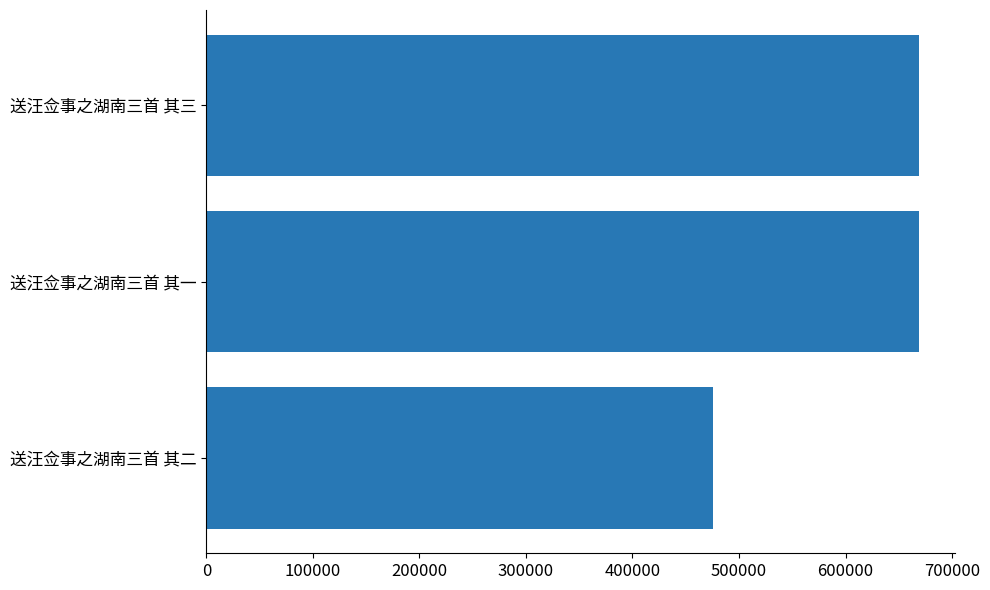

What is the ratio of the value at 送汪佥事之湖南三首 其三 to the value at 送汪佥事之湖南三首 其二?

1.4